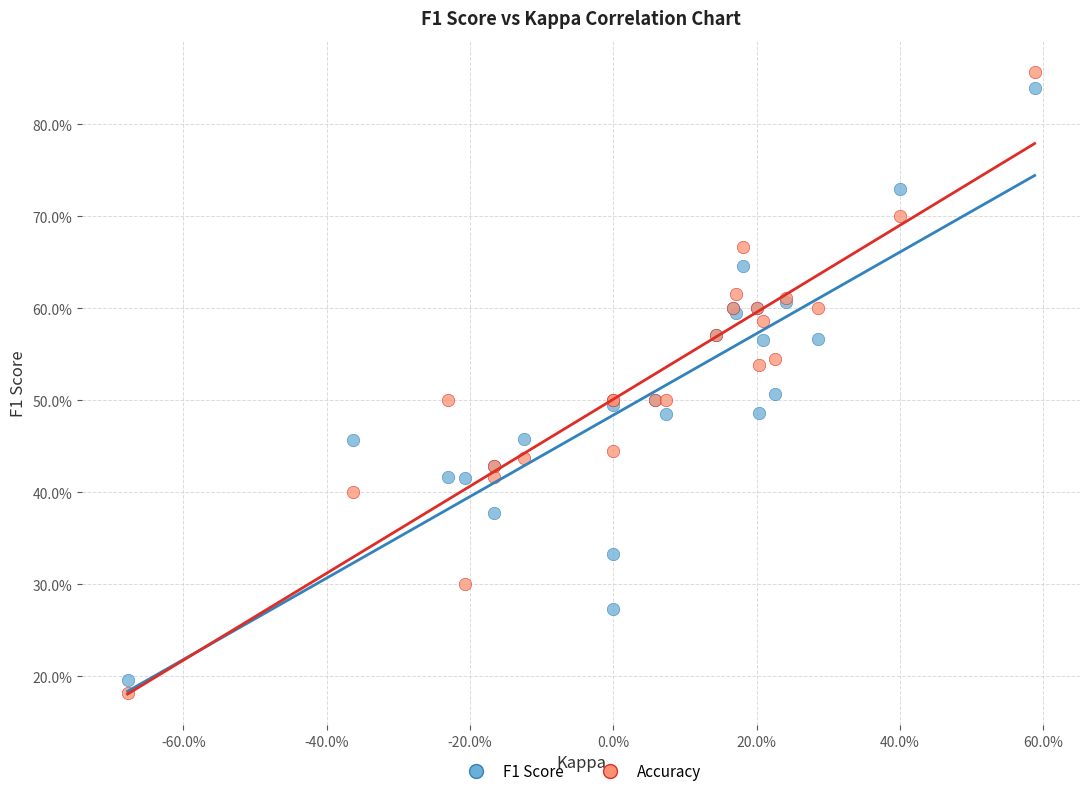

Which series has the widest spread of Y values?

Accuracy